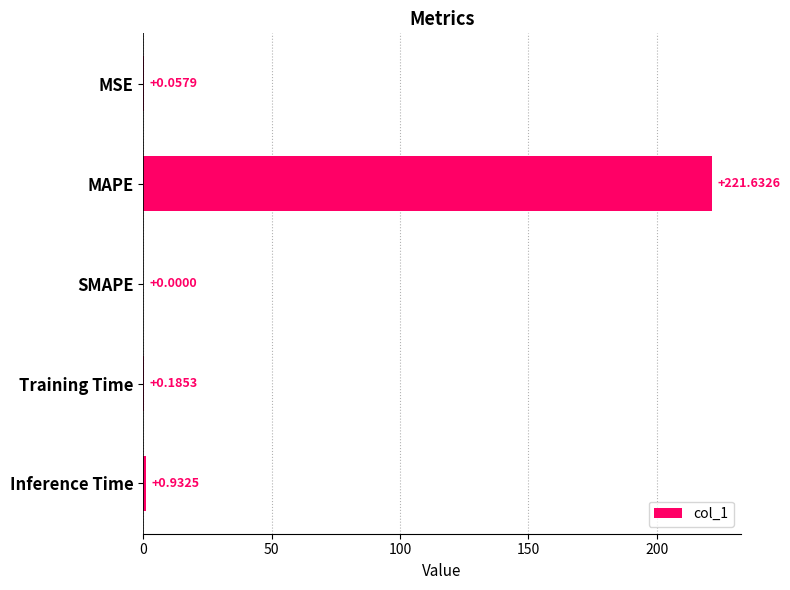

Which category has the highest value across all series?

MAPE